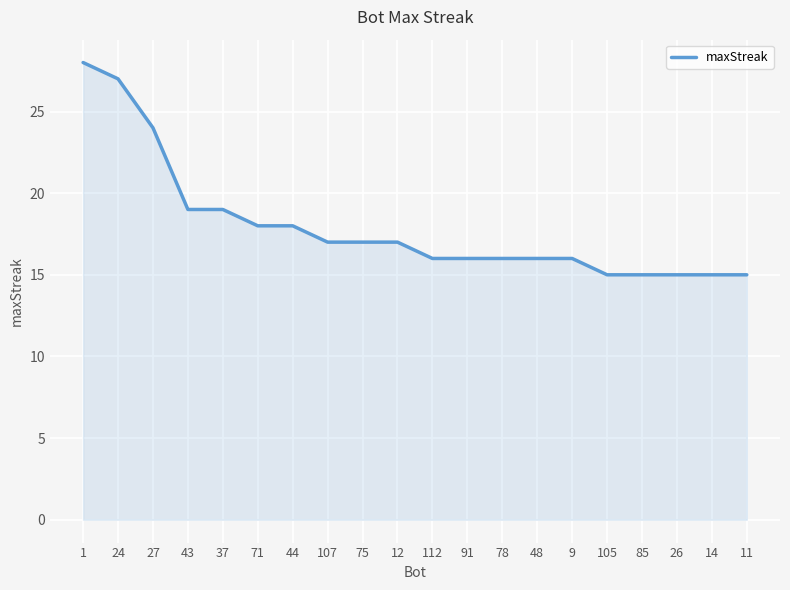

What is the difference between the maximum and minimum values?

13